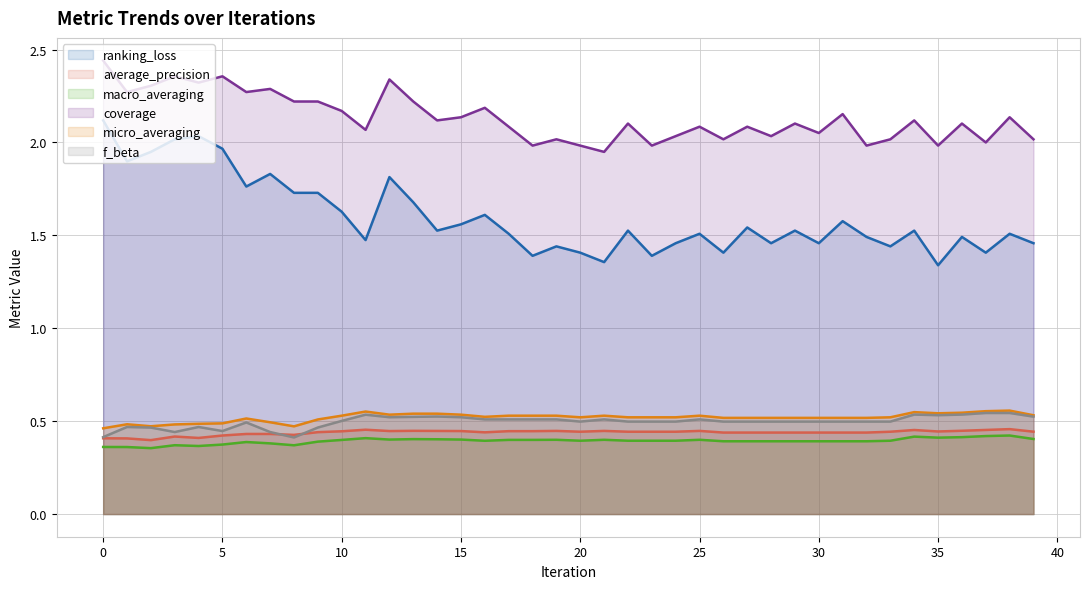

Reading left to right, transcribe all the data shown in this chart.

ranking_loss: 2.1	1.9	1.9	2.0	2.0	2.0	1.8	1.8	1.7	1.7	1.6	1.5	1.8	1.7	1.5	1.6	1.6	1.5	1.4	1.4	1.4	1.4	1.5	1.4	1.5	1.5	1.4	1.5	1.5	1.5	1.5	1.6	1.5	1.4	1.5	1.3	1.5	1.4	1.5	1.5
average_precision: 0.4	0.4	0.4	0.4	0.4	0.4	0.4	0.4	0.4	0.4	0.4	0.5	0.4	0.4	0.4	0.4	0.4	0.4	0.4	0.4	0.4	0.4	0.4	0.4	0.4	0.4	0.4	0.4	0.4	0.4	0.4	0.4	0.4	0.4	0.5	0.4	0.4	0.5	0.5	0.4
macro_averaging: 0.4	0.4	0.4	0.4	0.4	0.4	0.4	0.4	0.4	0.4	0.4	0.4	0.4	0.4	0.4	0.4	0.4	0.4	0.4	0.4	0.4	0.4	0.4	0.4	0.4	0.4	0.4	0.4	0.4	0.4	0.4	0.4	0.4	0.4	0.4	0.4	0.4	0.4	0.4	0.4
coverage: 2.4	2.3	2.3	2.4	2.3	2.4	2.3	2.3	2.2	2.2	2.2	2.1	2.3	2.2	2.1	2.1	2.2	2.1	2.0	2.0	2.0	1.9	2.1	2.0	2.0	2.1	2.0	2.1	2.0	2.1	2.1	2.2	2.0	2.0	2.1	2.0	2.1	2.0	2.1	2.0
micro_averaging: 0.5	0.5	0.5	0.5	0.5	0.5	0.5	0.5	0.5	0.5	0.5	0.6	0.5	0.5	0.5	0.5	0.5	0.5	0.5	0.5	0.5	0.5	0.5	0.5	0.5	0.5	0.5	0.5	0.5	0.5	0.5	0.5	0.5	0.5	0.5	0.5	0.5	0.6	0.6	0.5
f_beta: 0.4	0.5	0.5	0.4	0.5	0.4	0.5	0.4	0.4	0.5	0.5	0.5	0.5	0.5	0.5	0.5	0.5	0.5	0.5	0.5	0.5	0.5	0.5	0.5	0.5	0.5	0.5	0.5	0.5	0.5	0.5	0.5	0.5	0.5	0.5	0.5	0.5	0.5	0.5	0.5